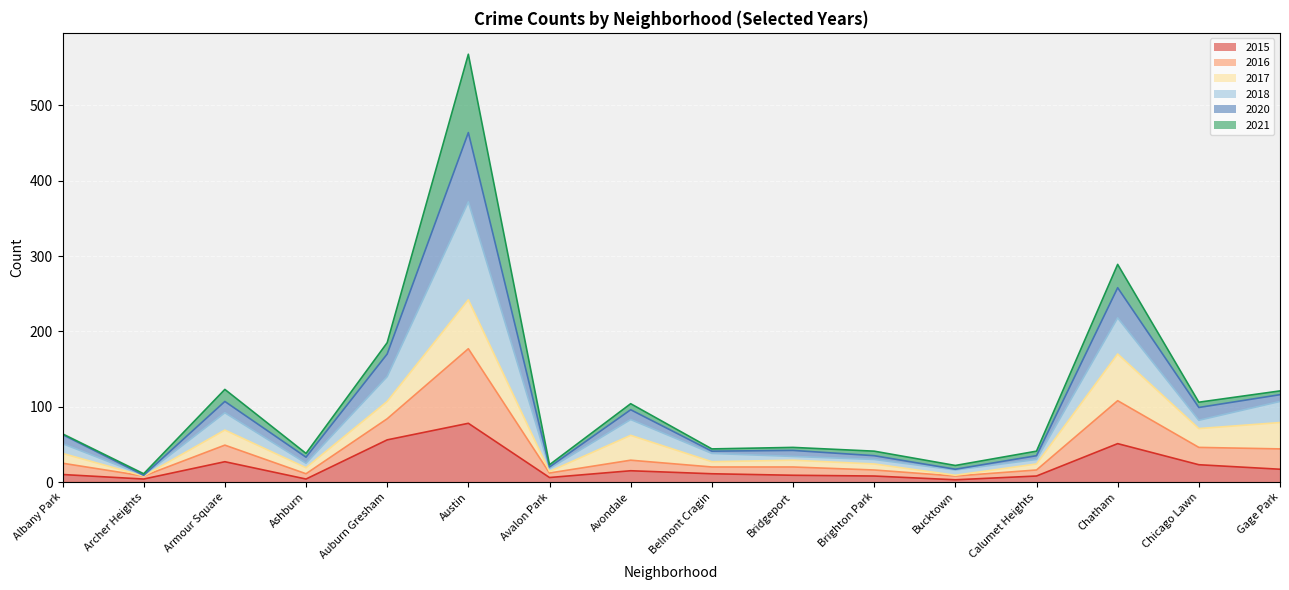

Rank the categories by 2015 value from highest to lowest.

Austin, Auburn Gresham, Chatham, Armour Square, Chicago Lawn, Gage Park, Avondale, Belmont Cragin, Albany Park, Bridgeport, Brighton Park, Calumet Heights, Avalon Park, Archer Heights, Ashburn, Bucktown